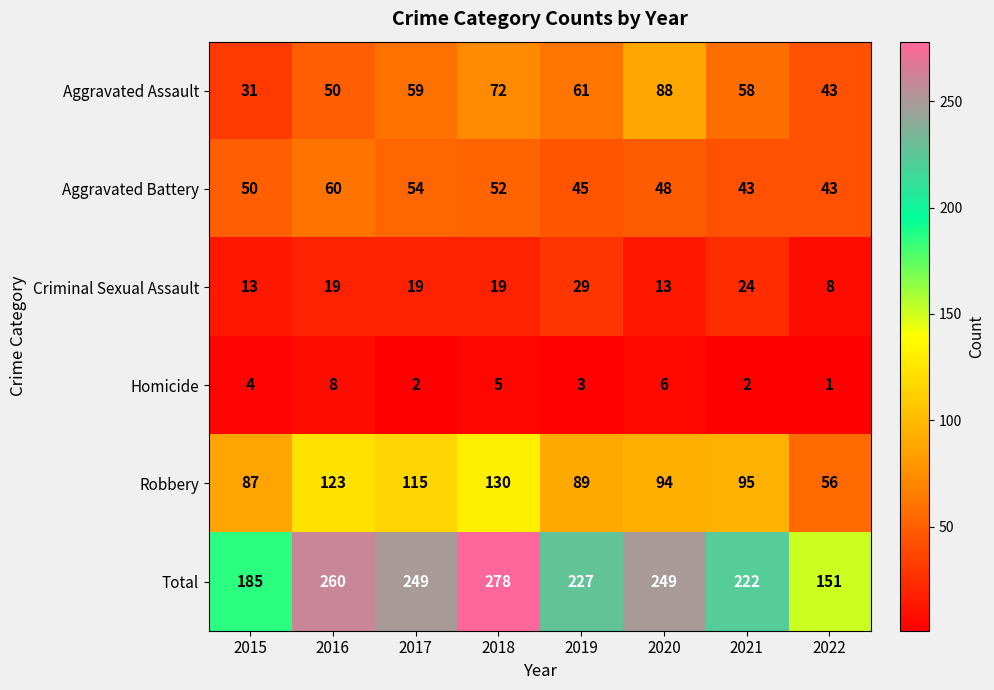

Rank the series by their maximum value, from highest to lowest.

Total, Robbery, Aggravated Assault, Aggravated Battery, Criminal Sexual Assault, Homicide